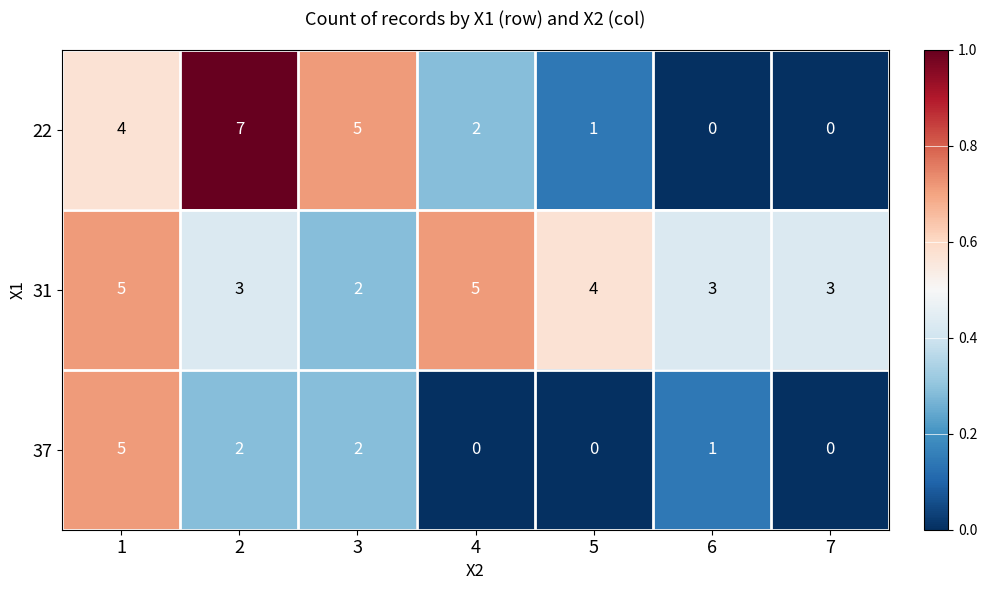

Rank the series at 6 from lowest to highest value.

22, 37, 31